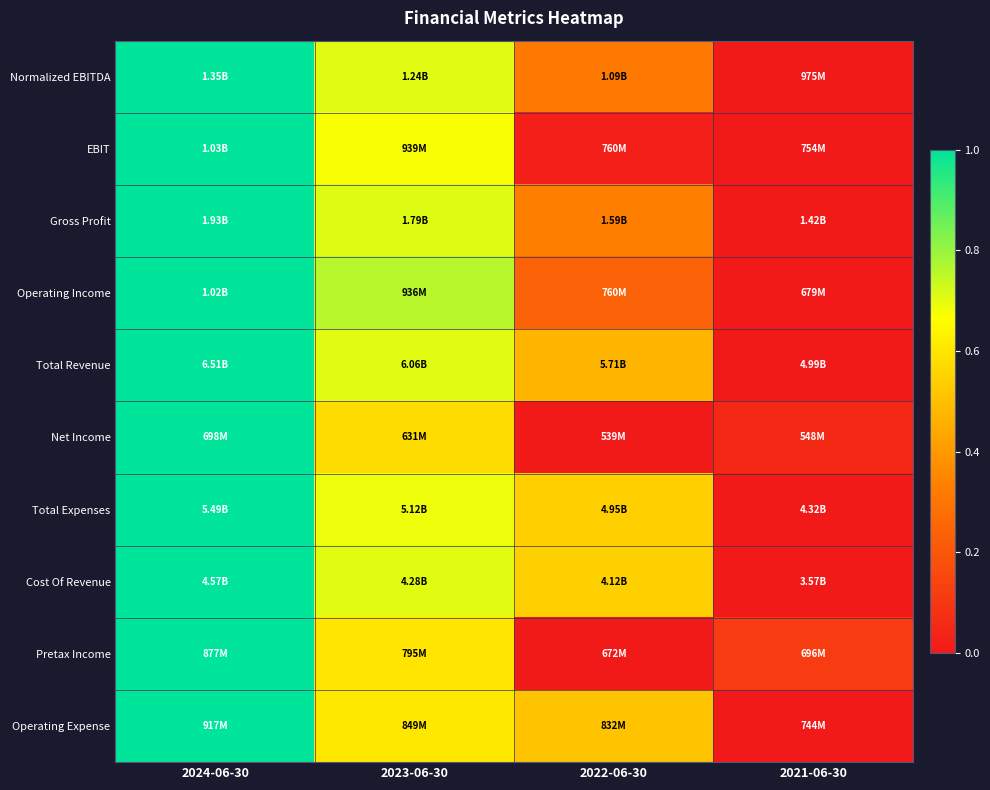

At how many categories does at least one series exceed 0?

4